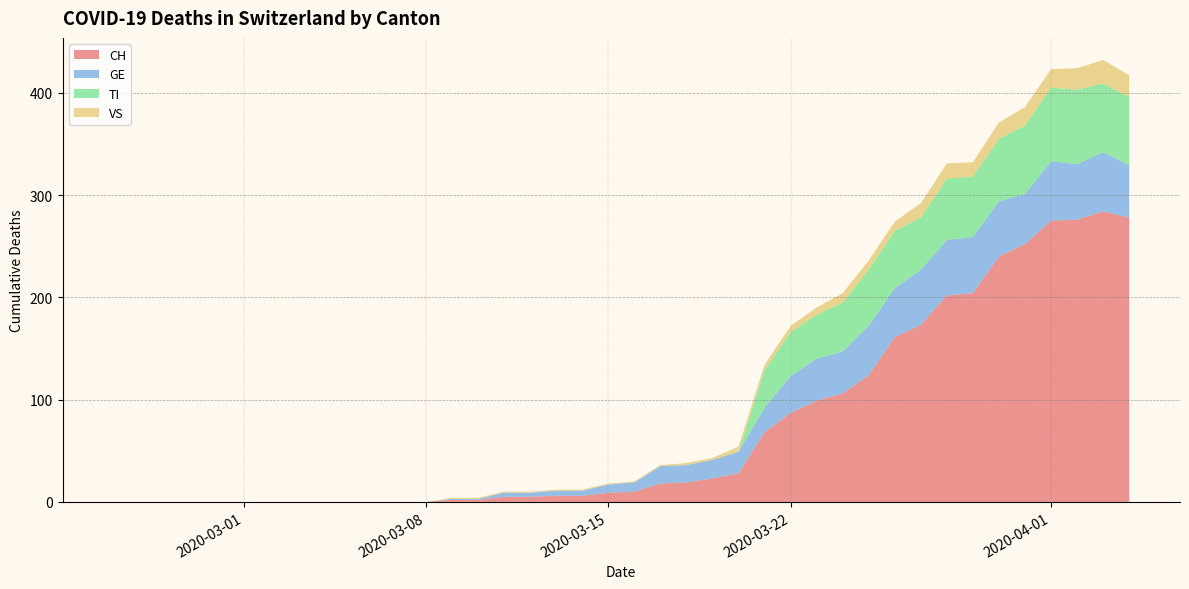

Reading right to left, list all the values displayed in this chart.

CH: 278	284	276	275	252	240	204	202	173	161	124	106	99	87	68	28	23	19	18	10	9	6	6	5	5	2	2	0	0	0	0	0	0	0	0	0	0	0	0	0
GE: 51	58	54	58	49	54	55	54	54	48	48	41	41	36	24	21	18	17	17	9	8	5	5	4	4	1	1	0	0	0	0	0	0	0	0	0	0	0	0	0
VS: 21	23	21	18	18	16	14	15	14	9	9	9	7	6	5	5	2	2	1	1	1	1	1	1	1	1	1	0	0	0	0	0	0	0	0	0	0	0	0	0
TI: 67	67	73	72	67	61	59	60	51	56	55	48	43	43	37	0	0	0	0	0	0	0	0	0	0	0	0	0	0	0	0	0	0	0	0	0	0	0	0	0